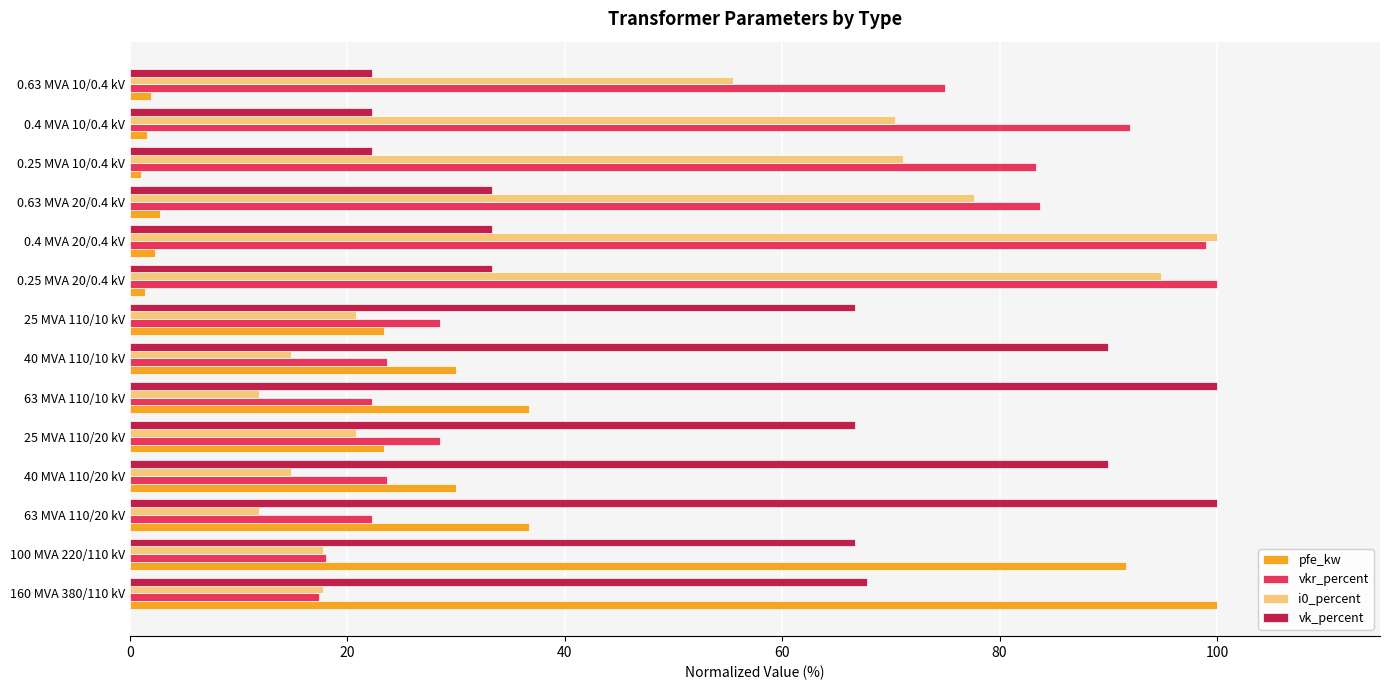

List the series in order of their overall mean, lowest first.

pfe_kw, i0_percent, vkr_percent, vk_percent